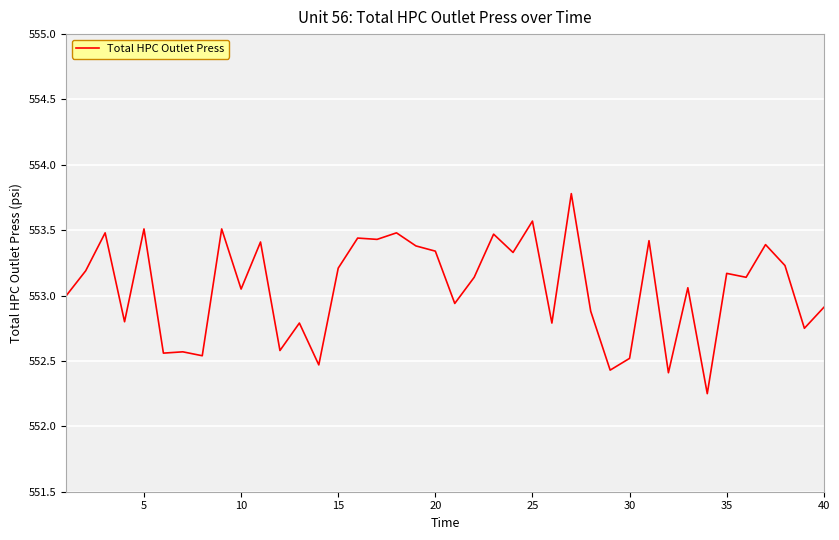

What is the maximum value shown in the chart?

553.8